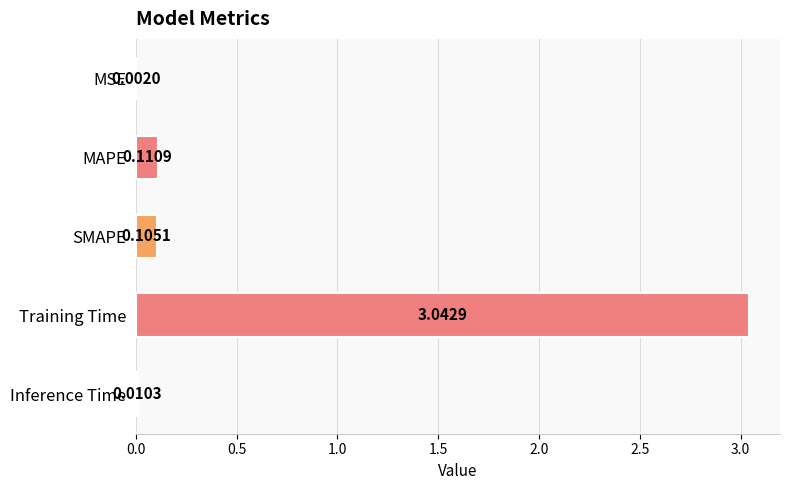

What is the sum of all values?

3.3